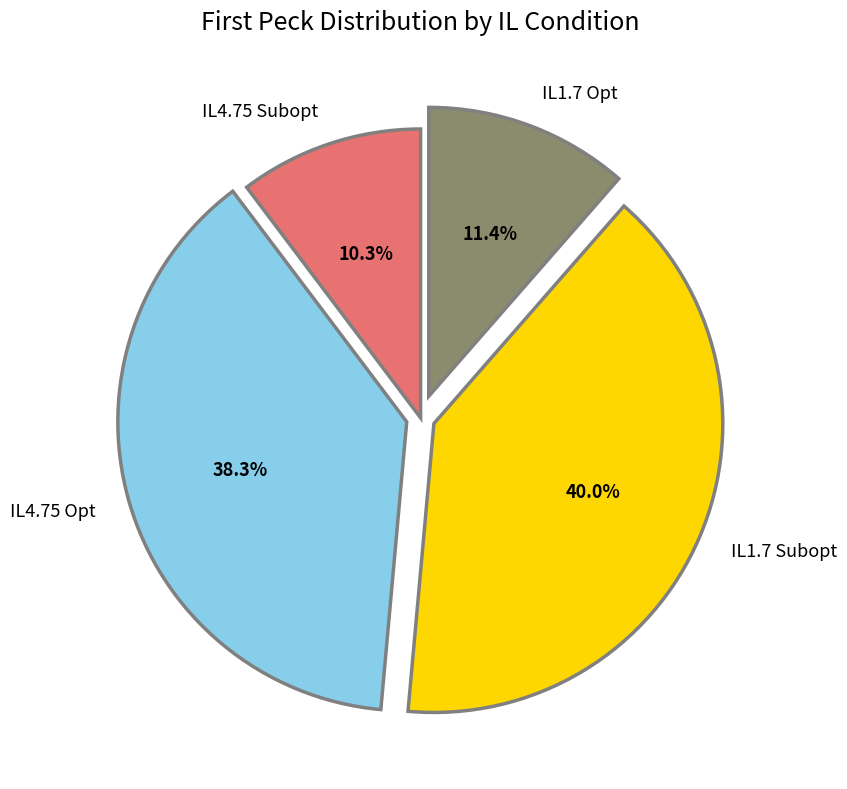

Does IL1.7 Subopt represent more than half of the total?

No